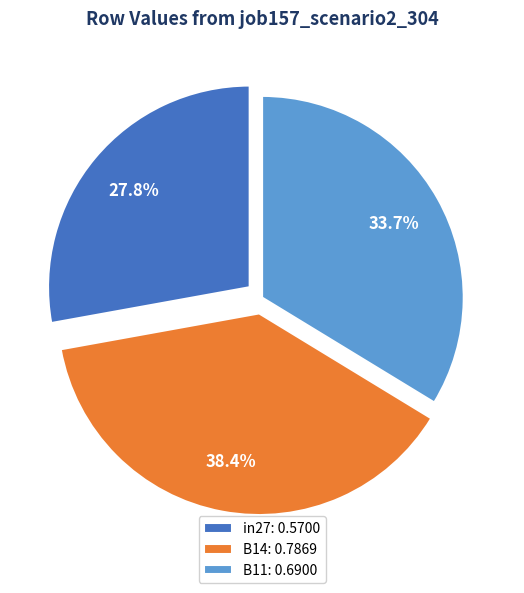

How many slices are in this pie chart?

3